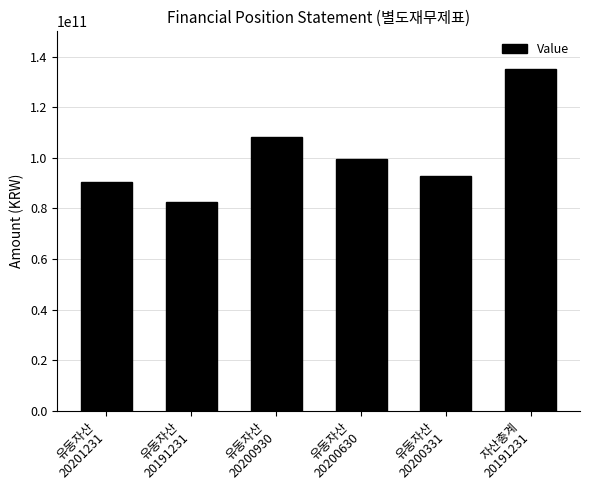

What is the difference between the values at 유동자산
20191231 and 유동자산
20200630?

17068860708